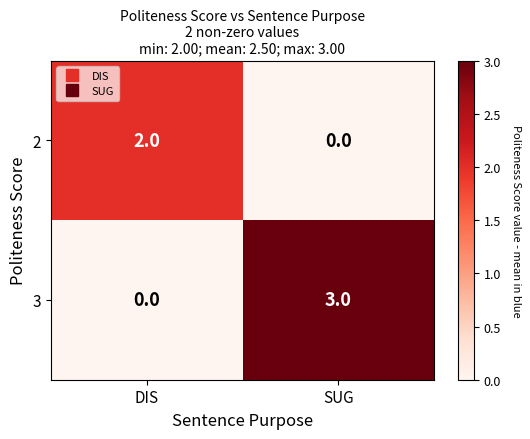

Rank the series by their average value, from highest to lowest.

3, 2